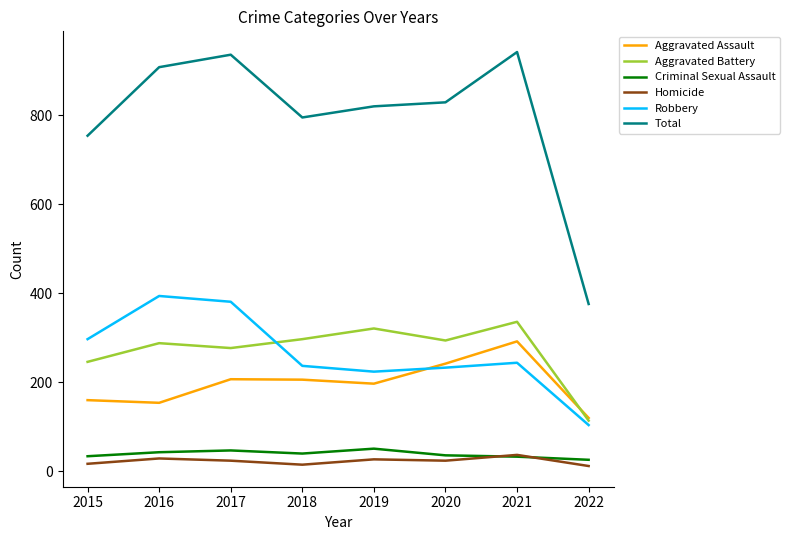

True or false: Homicide and Aggravated Battery intersect in this chart.

False